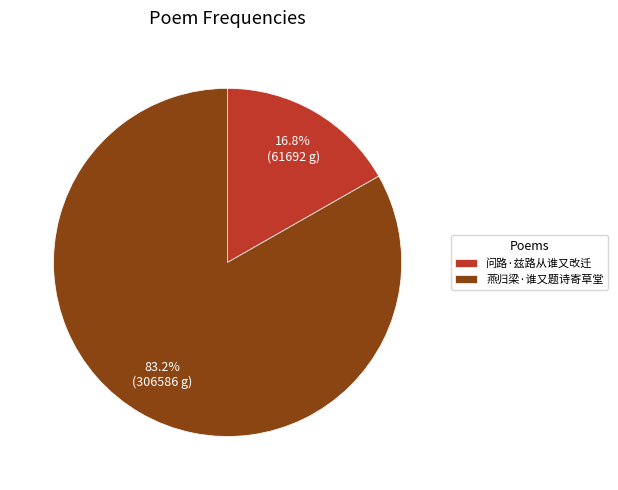

To the nearest percent, what is the combined percentage of 问路·兹路从谁又改迁 and 燕归梁·谁又题诗寄草堂?

100%